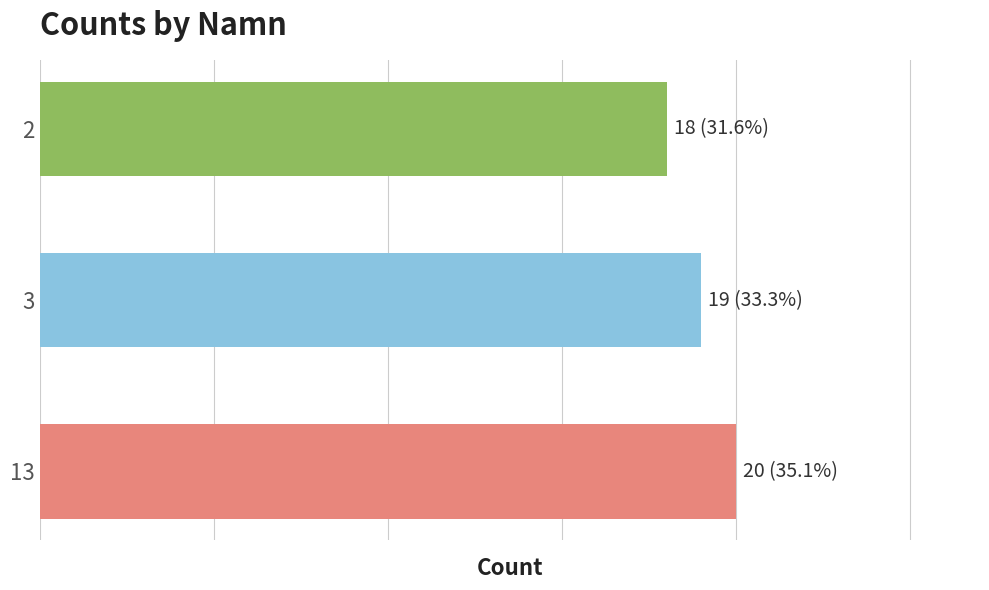

What is the sum of all values?

57